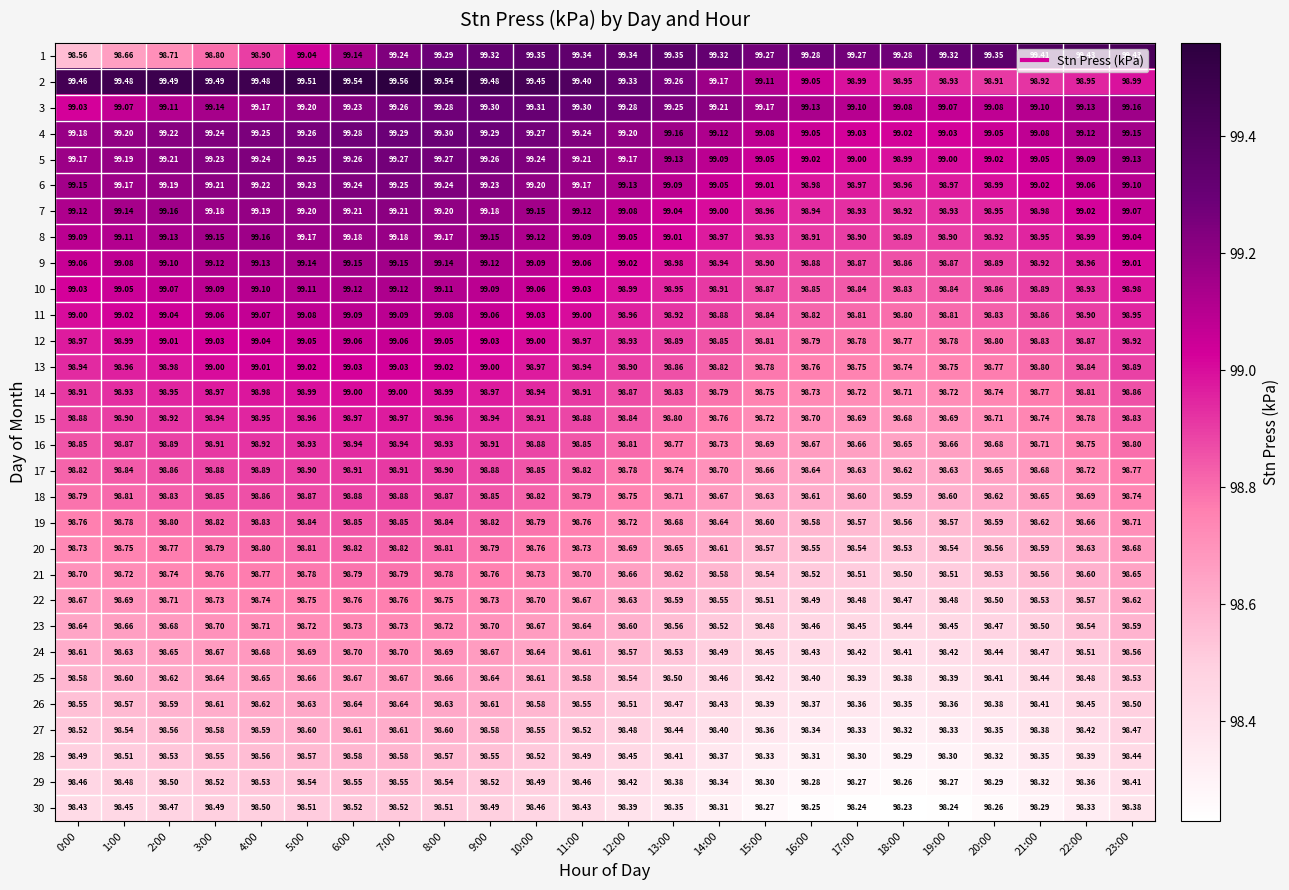

Is the value of 22 at 13:00 greater than the value of 1 at 15:00?

No